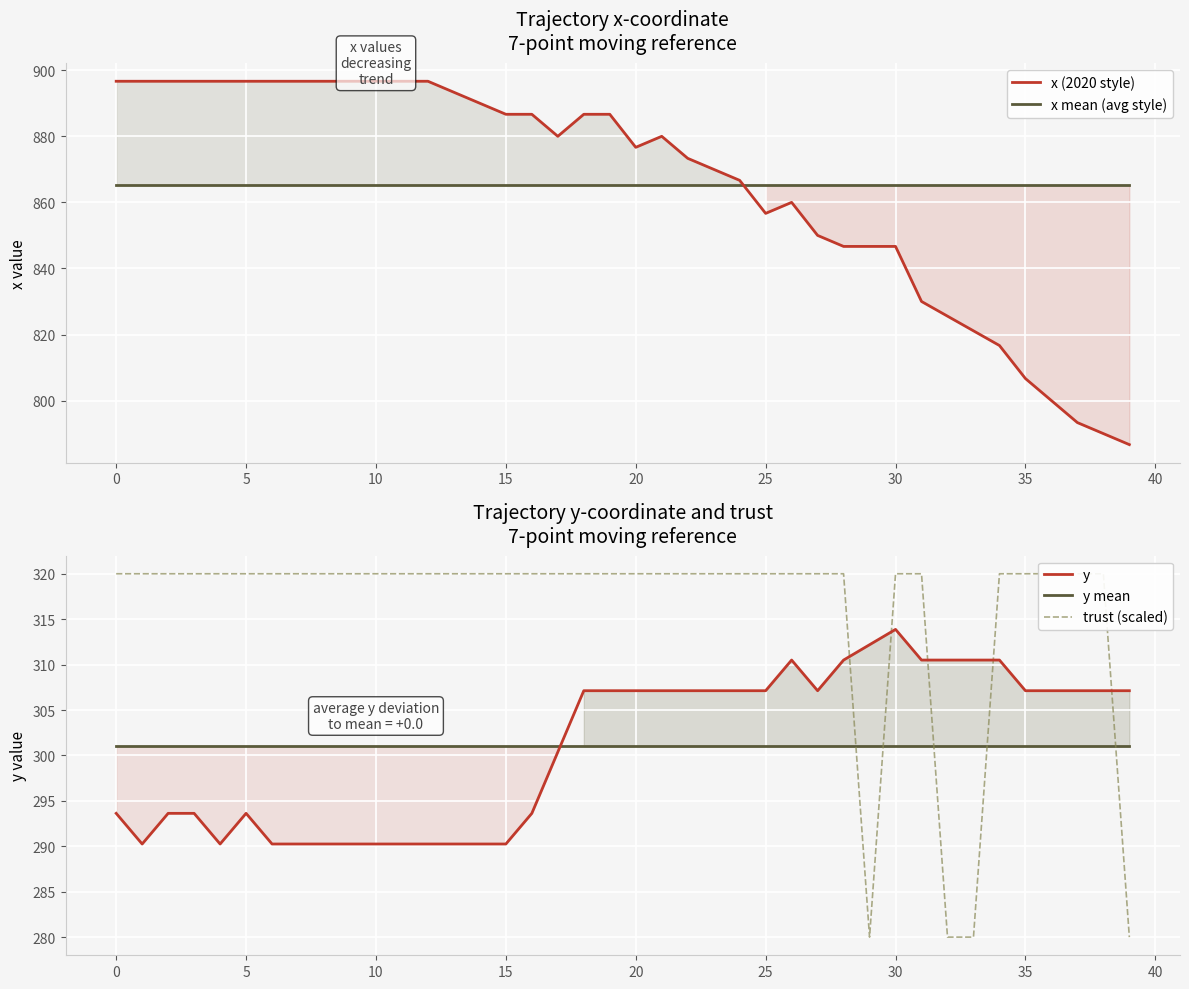

At which label does y reach its peak?

30